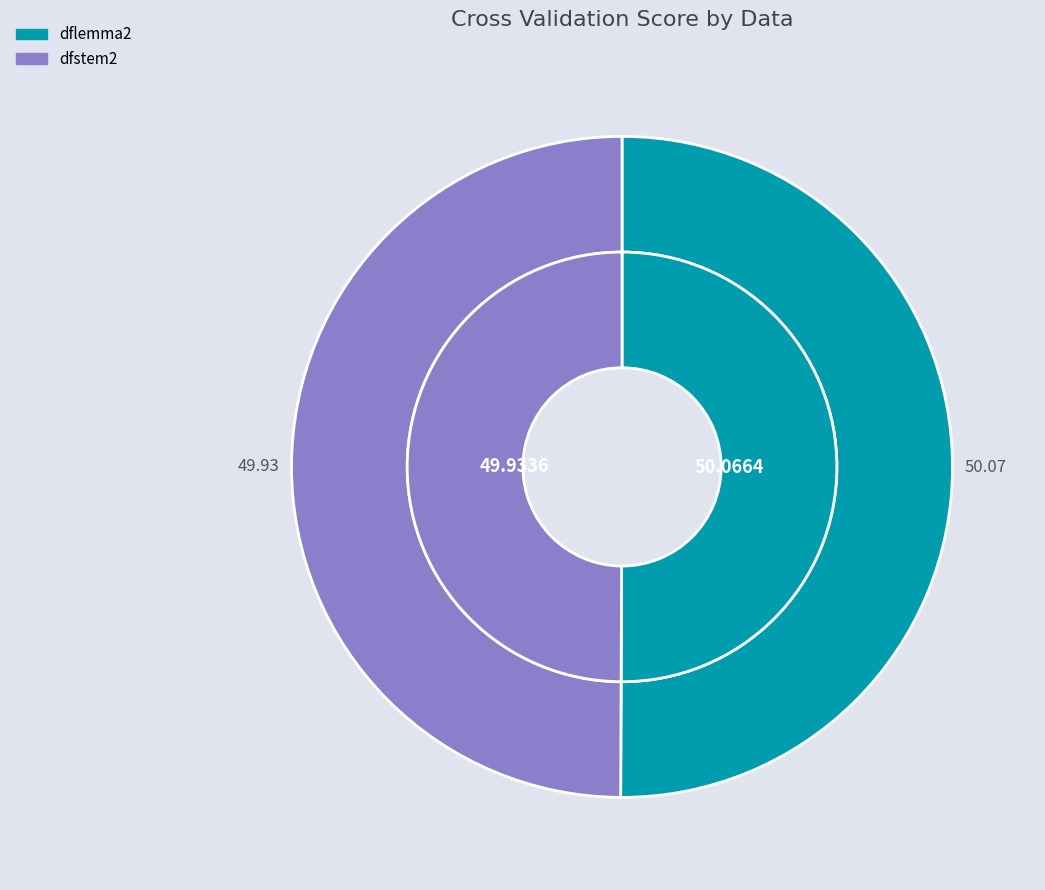

Is the sum of dfstem2 and dflemma2 greater than half?

Yes